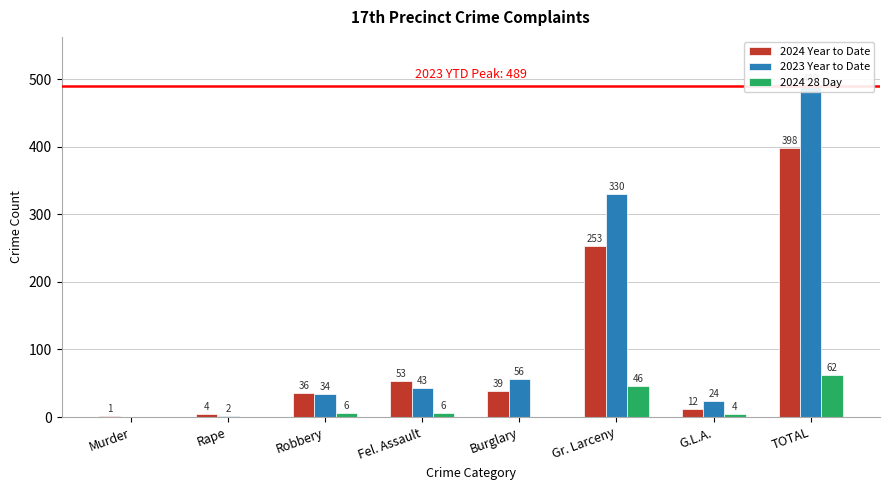

What is the total value across all series at TOTAL?

949